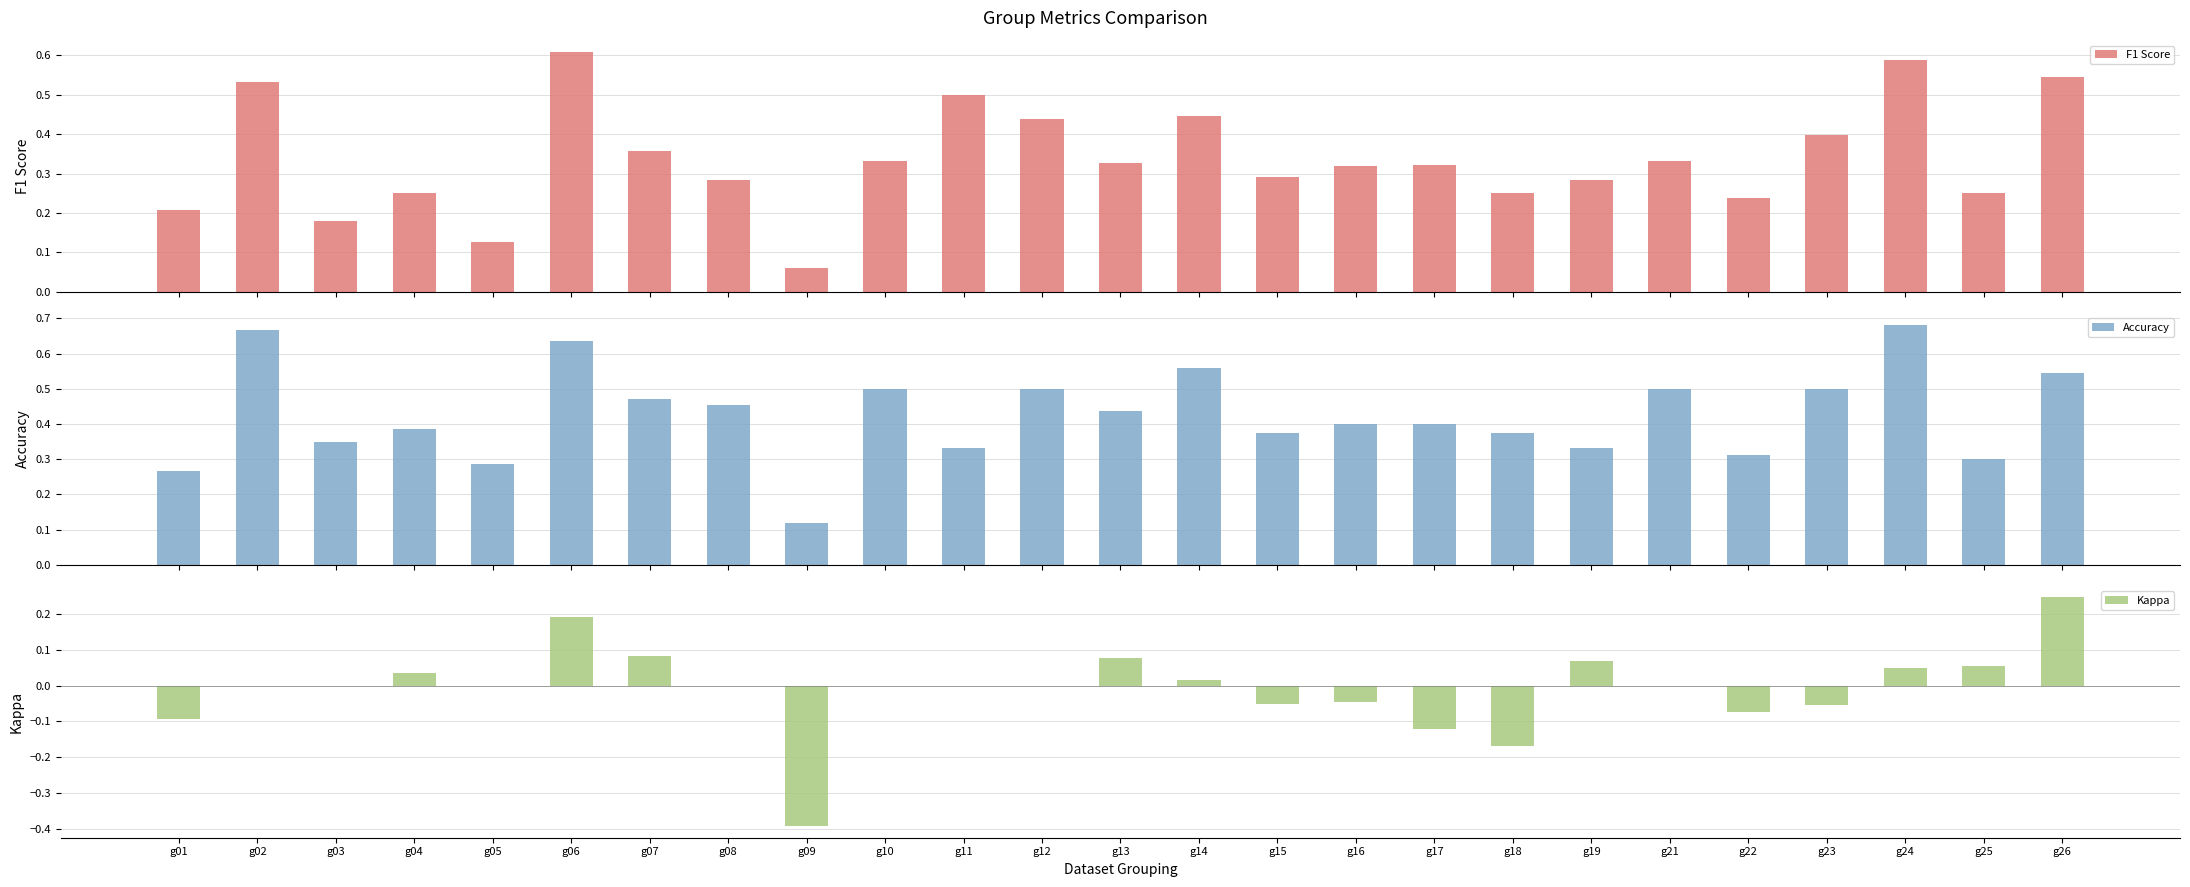

What is the greatest value displayed?

0.7